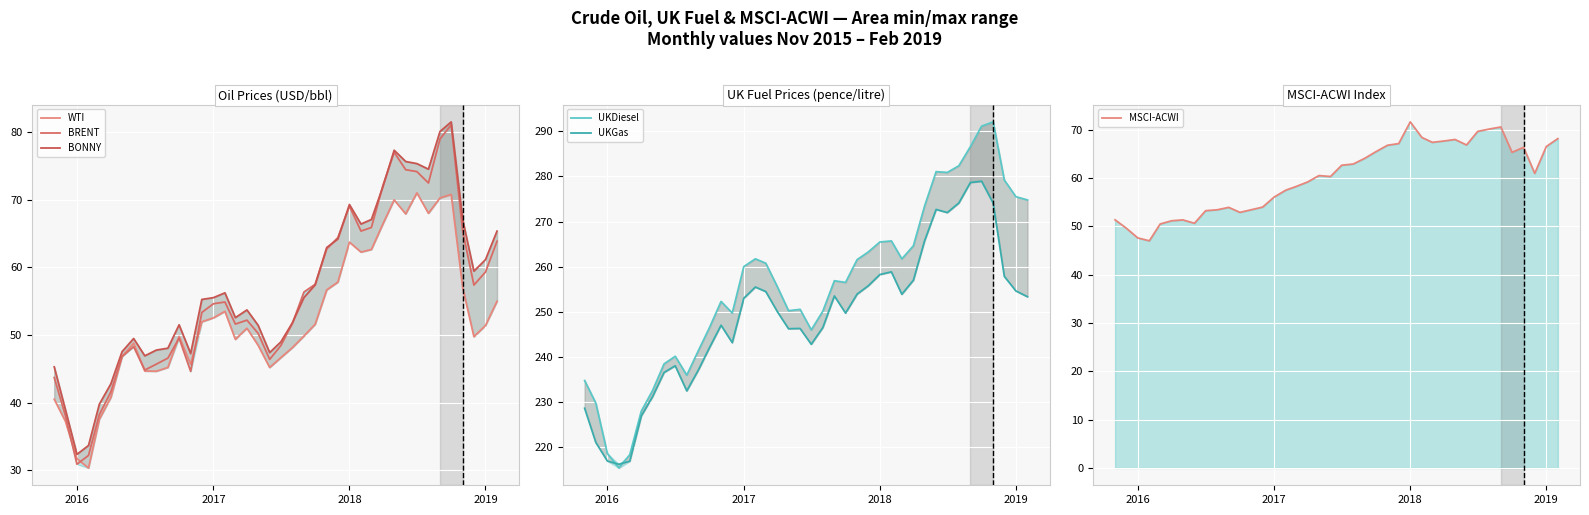

How many data points in UKGas are less than 252?

20